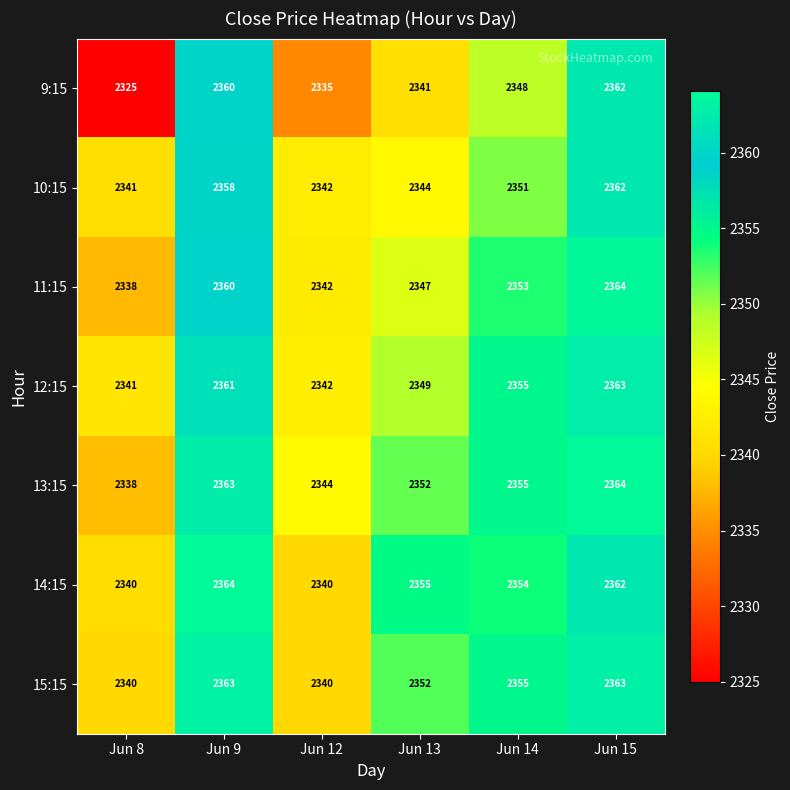

What is the difference between the second highest and minimum values in the 11:15 series?

22